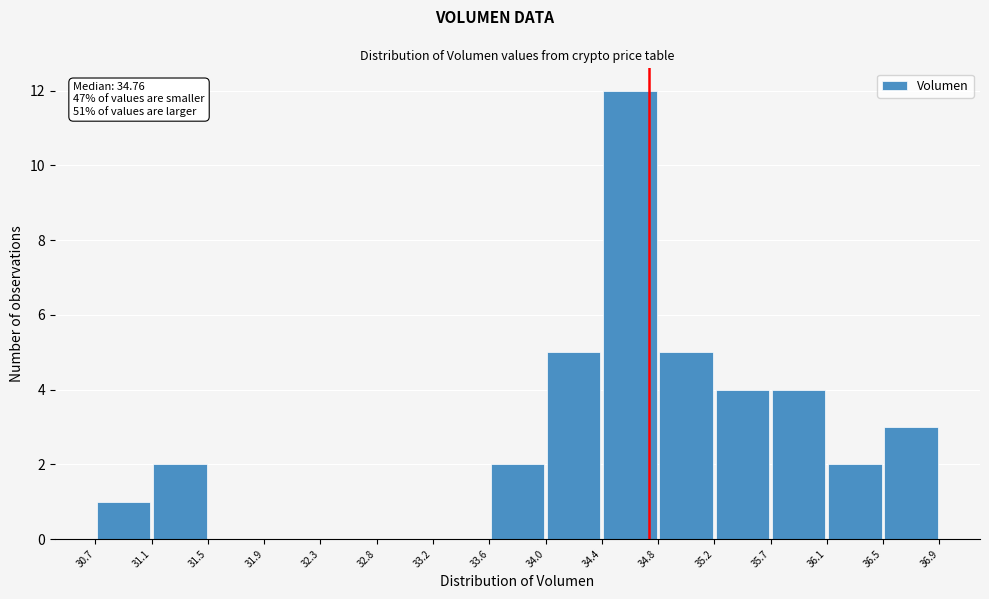

Which range on the x-axis has the tallest bar?

34.4 to 34.8